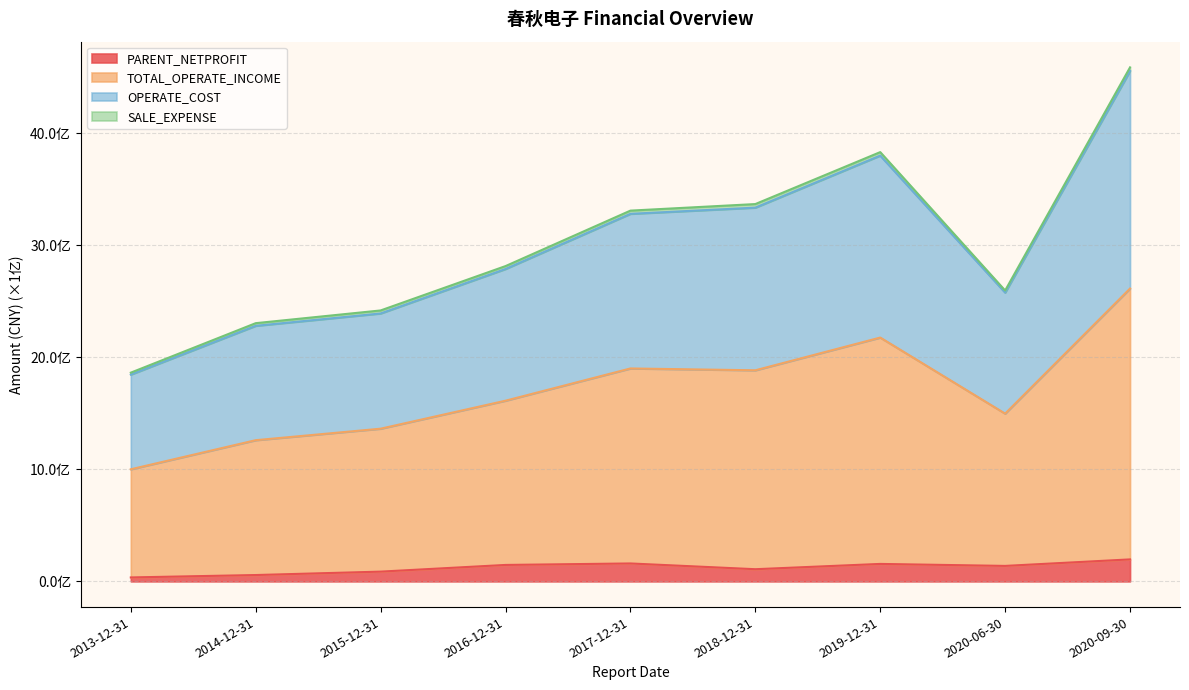

Does the chart have visible grid lines?

Yes